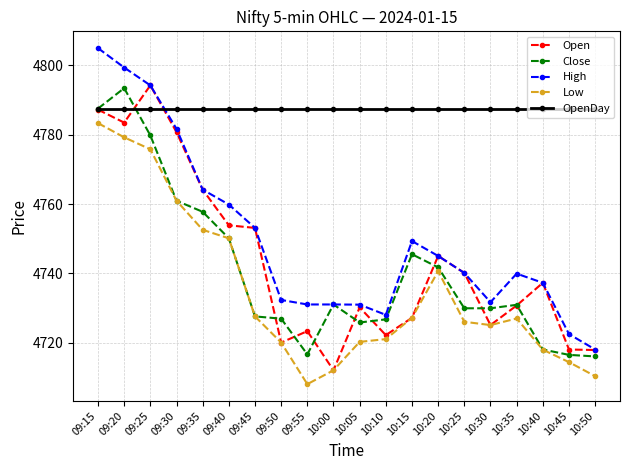

What is the label of the 6th point from the right?

10:25